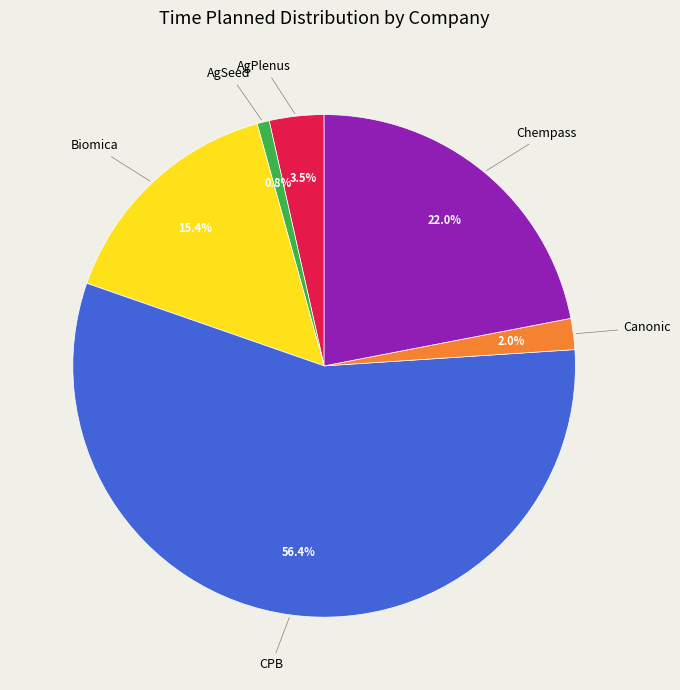

Does any single category account for the majority?

Yes